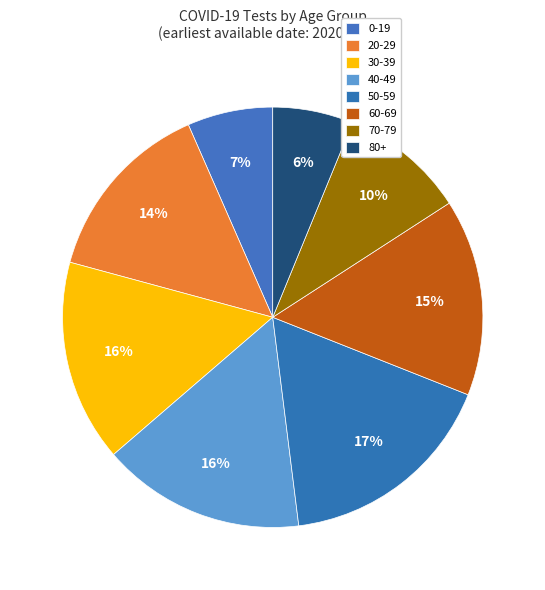

What percentage is the 20-29 slice, to the nearest percent?

14%